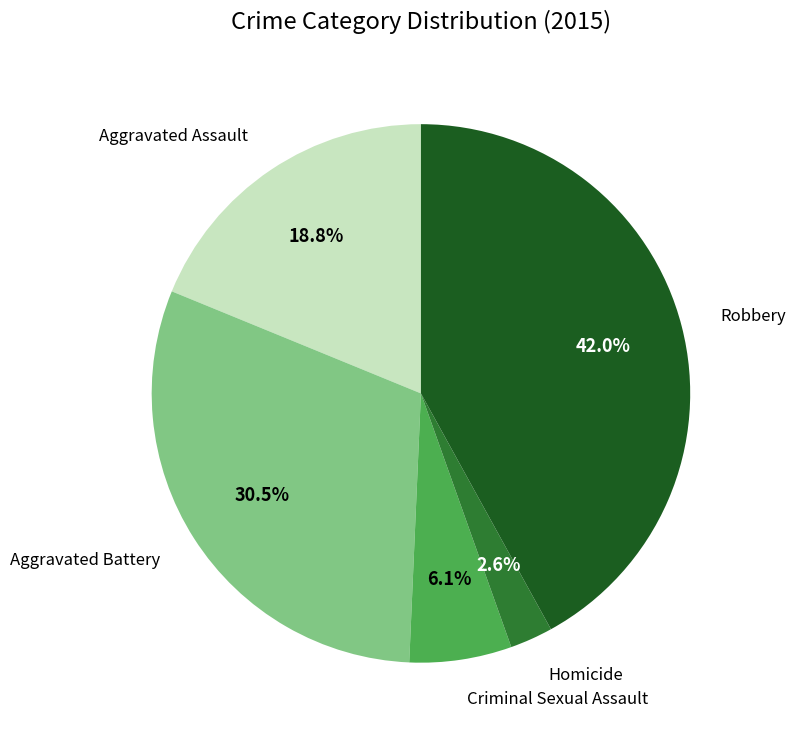

Is there a majority slice in this chart?

No